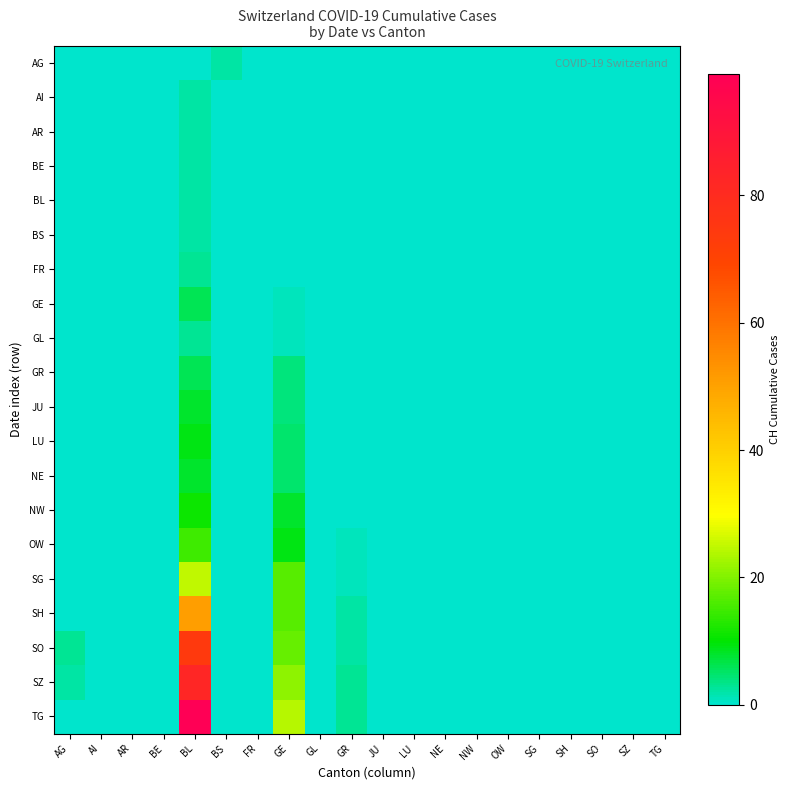

At how many categories does at least one series exceed 58?

1